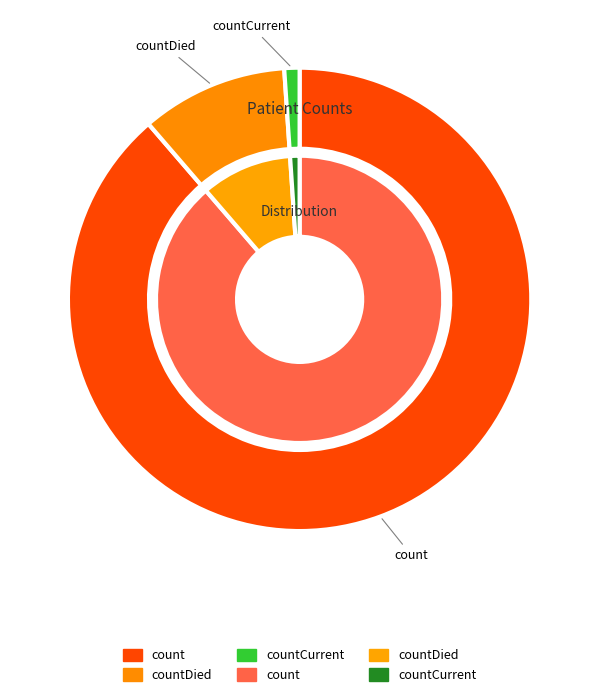

True or false: countCurrent accounts for 1% of the total.

True